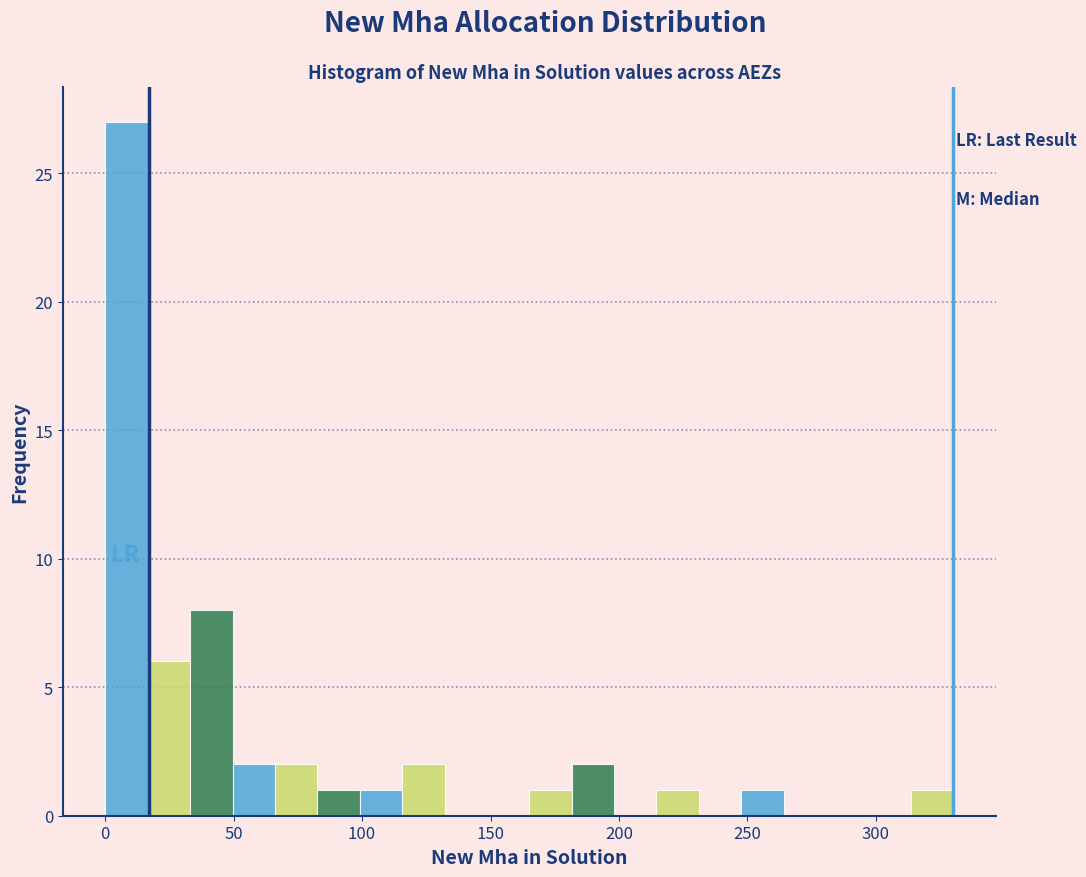

Read against the x-axis, roughly where is the centre of the tallest bar?

10